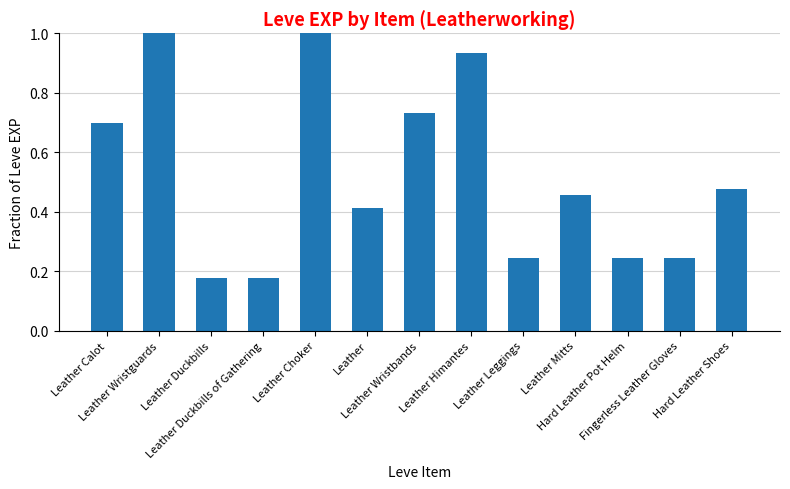

Does the chart contain stacked bars?

No